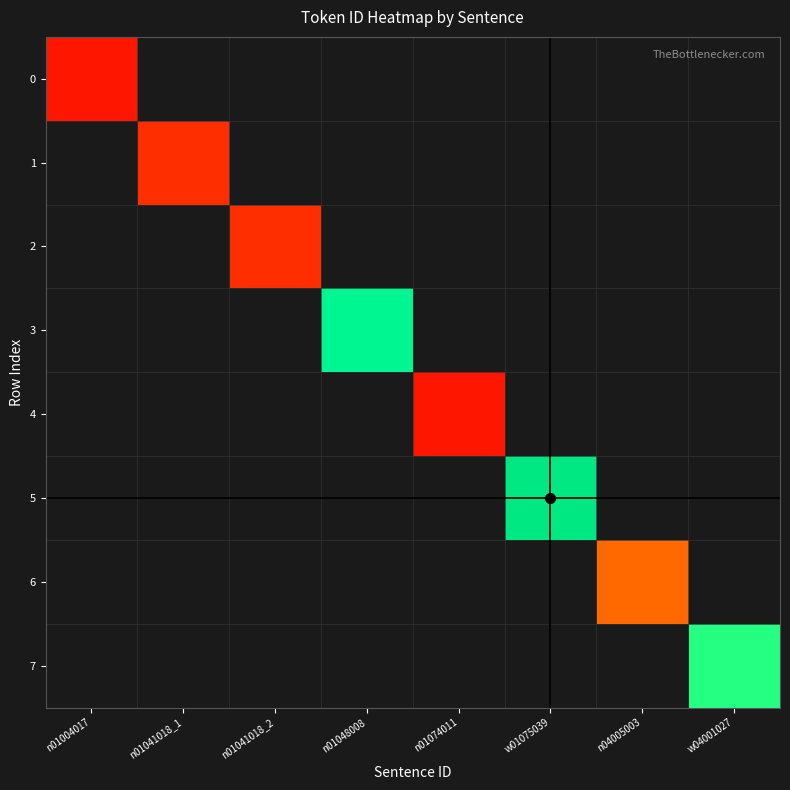

At how many categories does at least one series exceed 16?

3